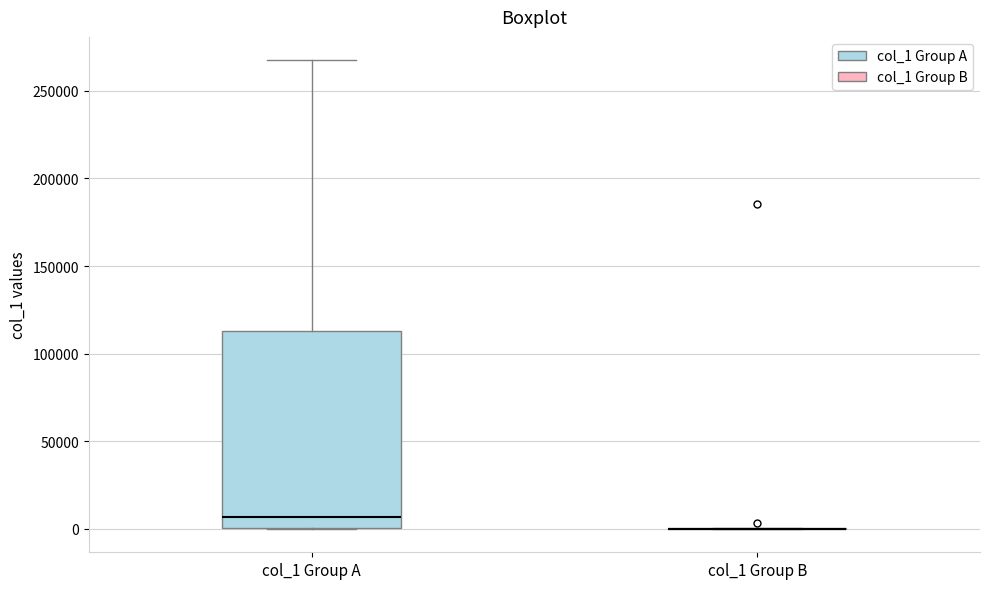

Reading left to right, transcribe this box plot: for each box, give where its median line is, the range the box spans, and where its two whiskers end, as read against the y-axis. The values are not printed on the chart, so give them approximately, as read against the axis.

col_1 Group A: median 5000, box 0 to 115000, whiskers 0 to 265000
col_1 Group B: box collapsed to a line at 0, whiskers 0 to 0